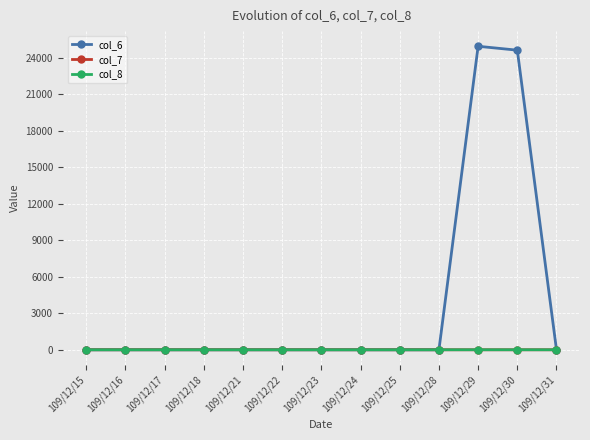

Which series has the largest total across all categories?

col_6